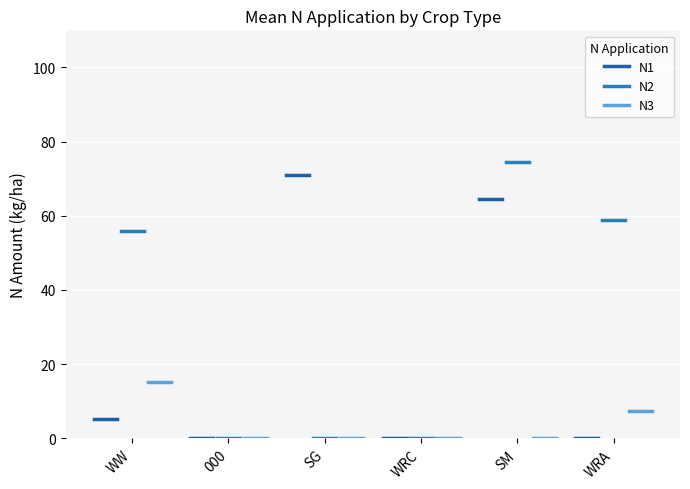

Count the number of data series in this chart.

3